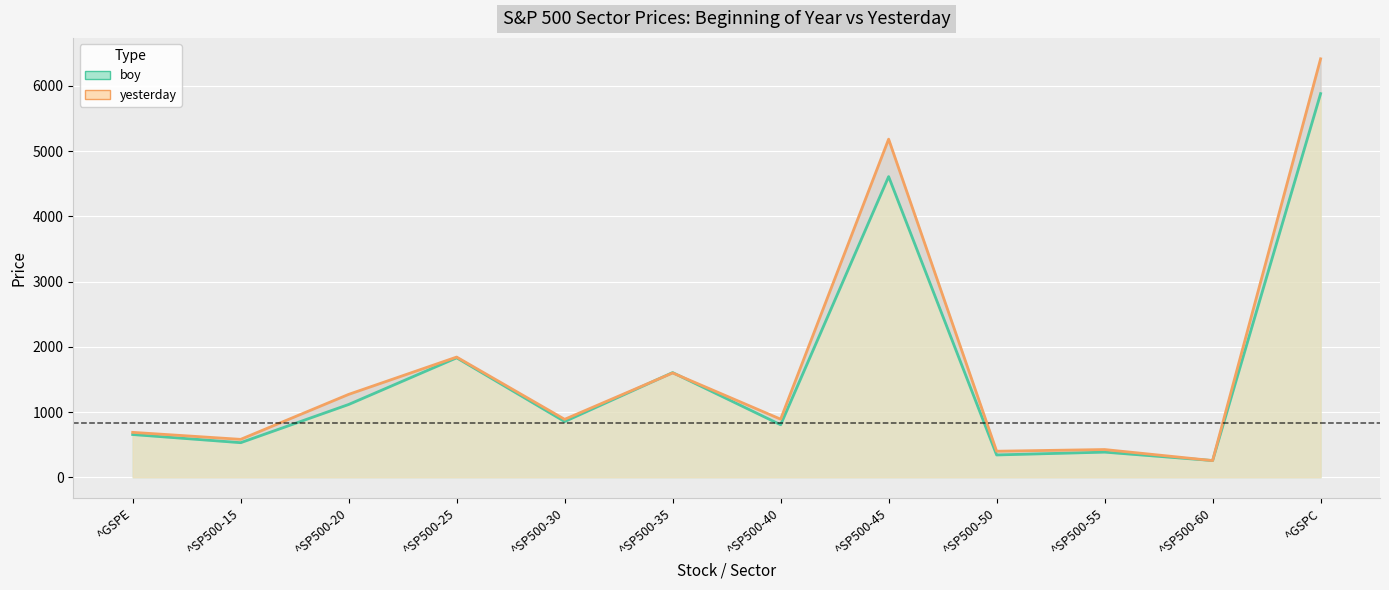

What is the sum of all yesterday values?

20436.9